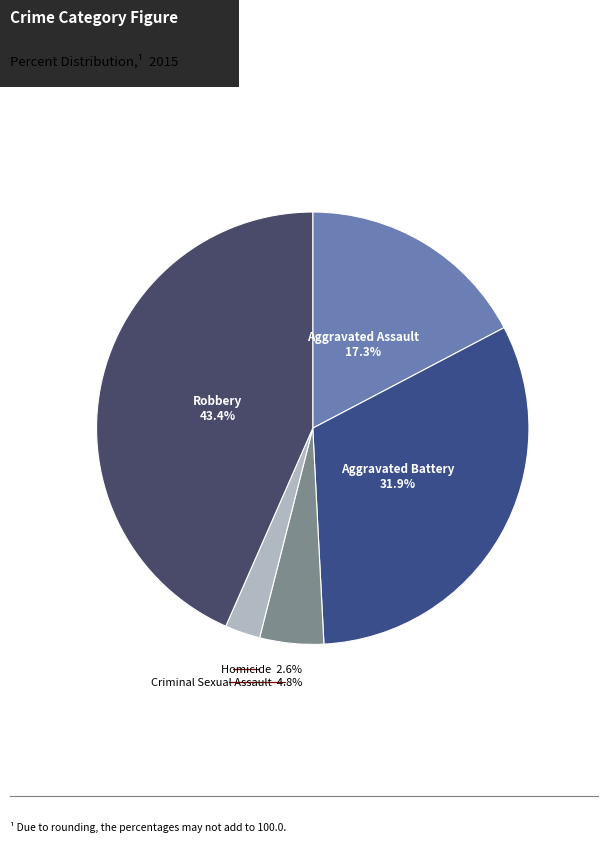

To the nearest percent, what is the combined percentage of Aggravated Battery and Robbery?

75%